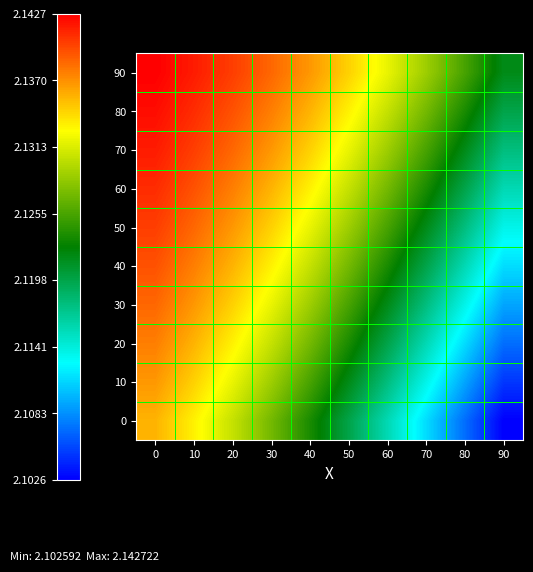

Reading left to right, list all the values displayed in this chart.

0: 0=2.1	10=2.1	20=2.1	30=2.1	40=2.1	50=2.1	60=2.1	70=2.1	80=2.1	90=2.1
10: 0=2.1	10=2.1	20=2.1	30=2.1	40=2.1	50=2.1	60=2.1	70=2.1	80=2.1	90=2.1
20: 0=2.1	10=2.1	20=2.1	30=2.1	40=2.1	50=2.1	60=2.1	70=2.1	80=2.1	90=2.1
30: 0=2.1	10=2.1	20=2.1	30=2.1	40=2.1	50=2.1	60=2.1	70=2.1	80=2.1	90=2.1
40: 0=2.1	10=2.1	20=2.1	30=2.1	40=2.1	50=2.1	60=2.1	70=2.1	80=2.1	90=2.1
50: 0=2.1	10=2.1	20=2.1	30=2.1	40=2.1	50=2.1	60=2.1	70=2.1	80=2.1	90=2.1
60: 0=2.1	10=2.1	20=2.1	30=2.1	40=2.1	50=2.1	60=2.1	70=2.1	80=2.1	90=2.1
70: 0=2.1	10=2.1	20=2.1	30=2.1	40=2.1	50=2.1	60=2.1	70=2.1	80=2.1	90=2.1
80: 0=2.1	10=2.1	20=2.1	30=2.1	40=2.1	50=2.1	60=2.1	70=2.1	80=2.1	90=2.1
90: 0=2.1	10=2.1	20=2.1	30=2.1	40=2.1	50=2.1	60=2.1	70=2.1	80=2.1	90=2.1